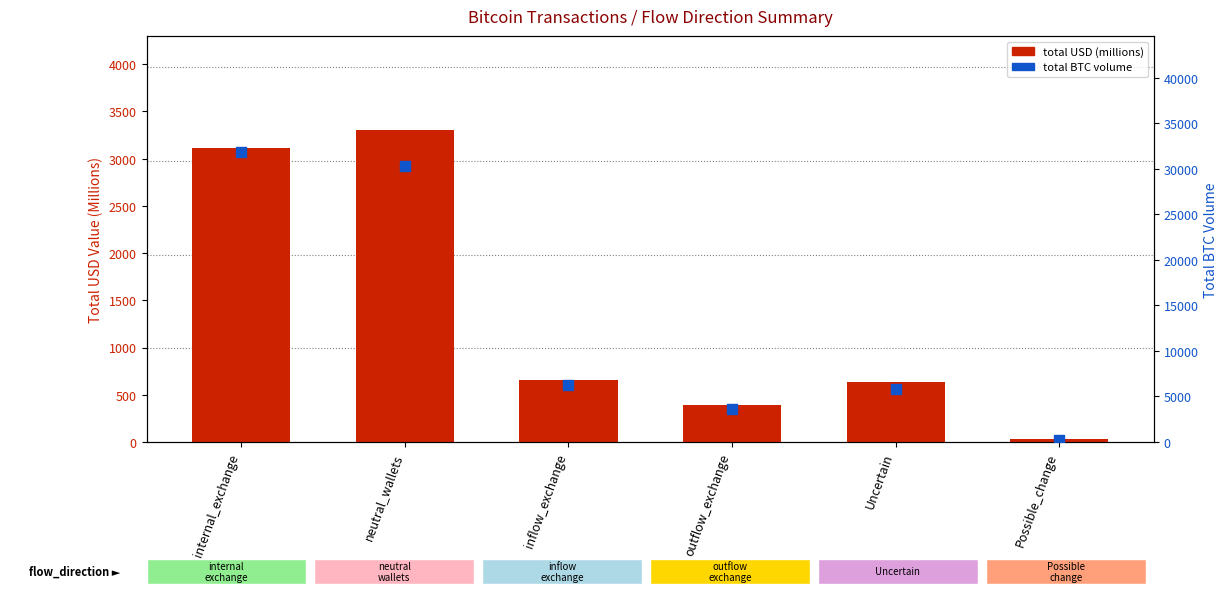

At how many categories does at least one series exceed 22171?

2